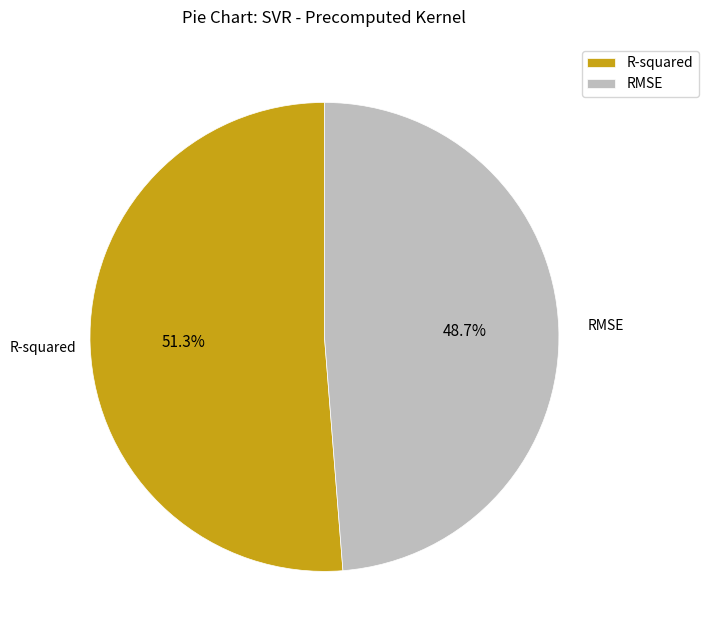

To the nearest percent, what is the difference between the largest and smallest slice percentages?

3%